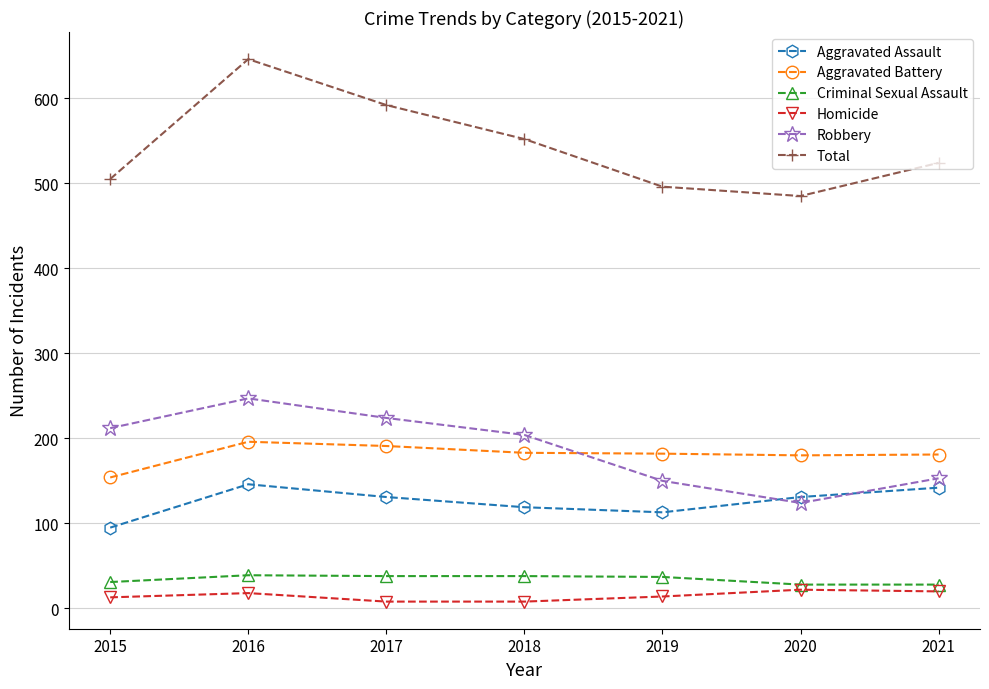

What is the maximum value shown in the chart?

646